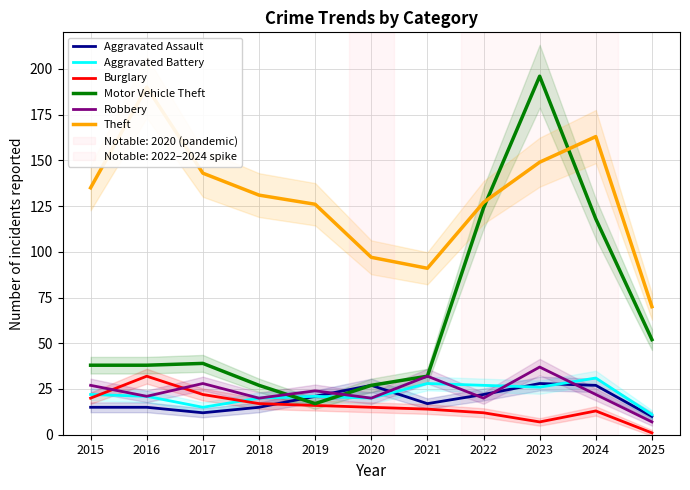

What is the smallest value displayed?

1